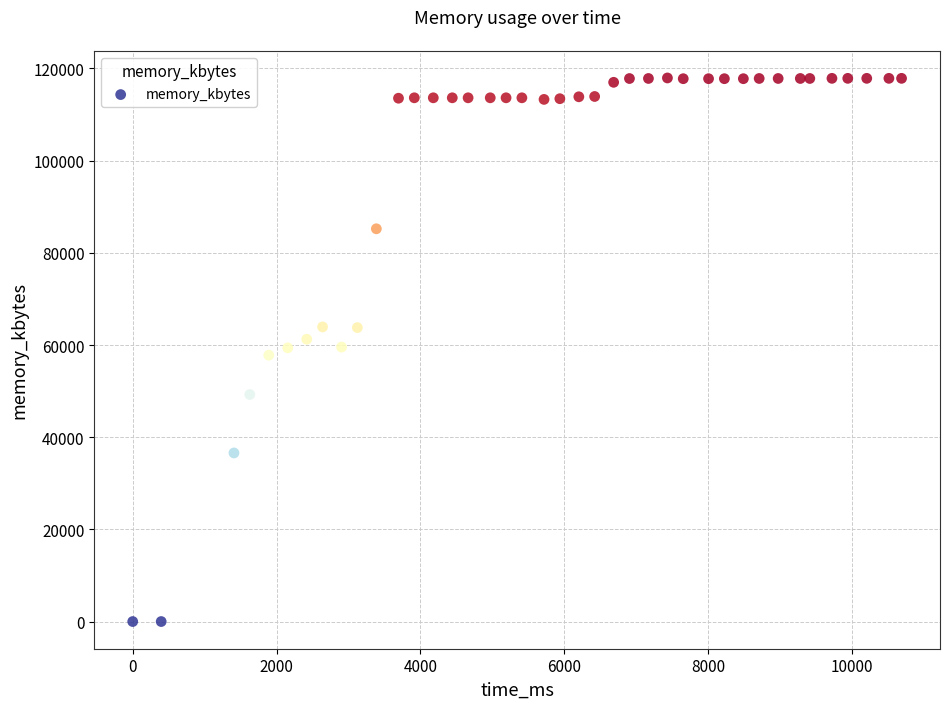

What is the range of Y values (max minus min)?

117944